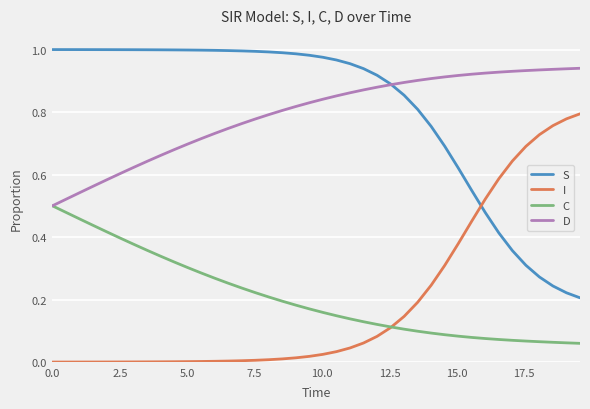

True or false: D and I cross at least once.

False